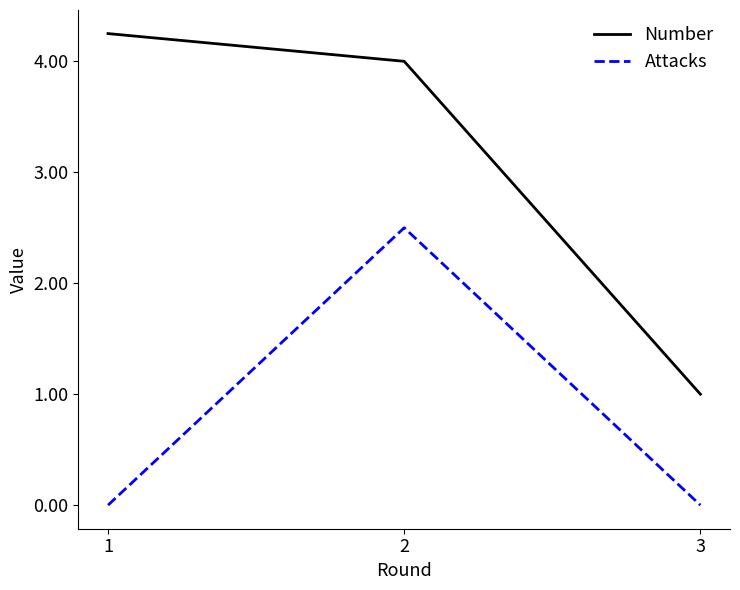

Rank the series by their average value, from lowest to highest.

Attacks, Number